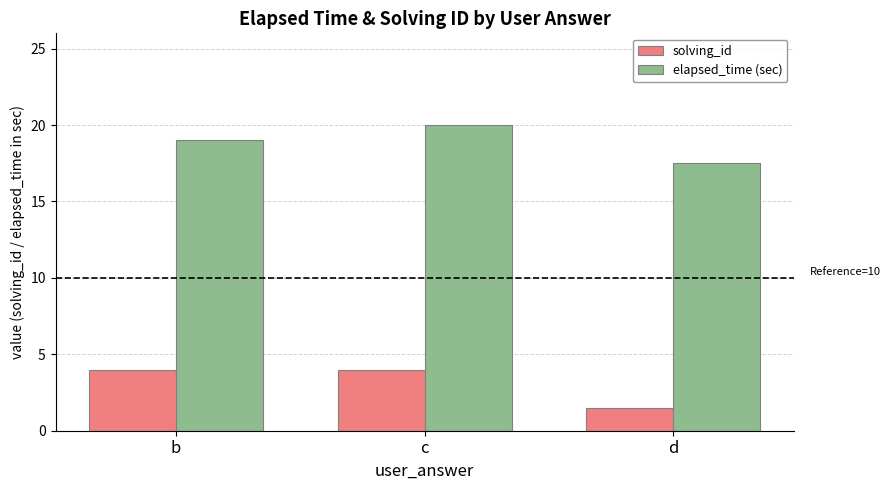

Rank the series by their maximum value, from lowest to highest.

solving_id, elapsed_time (sec)